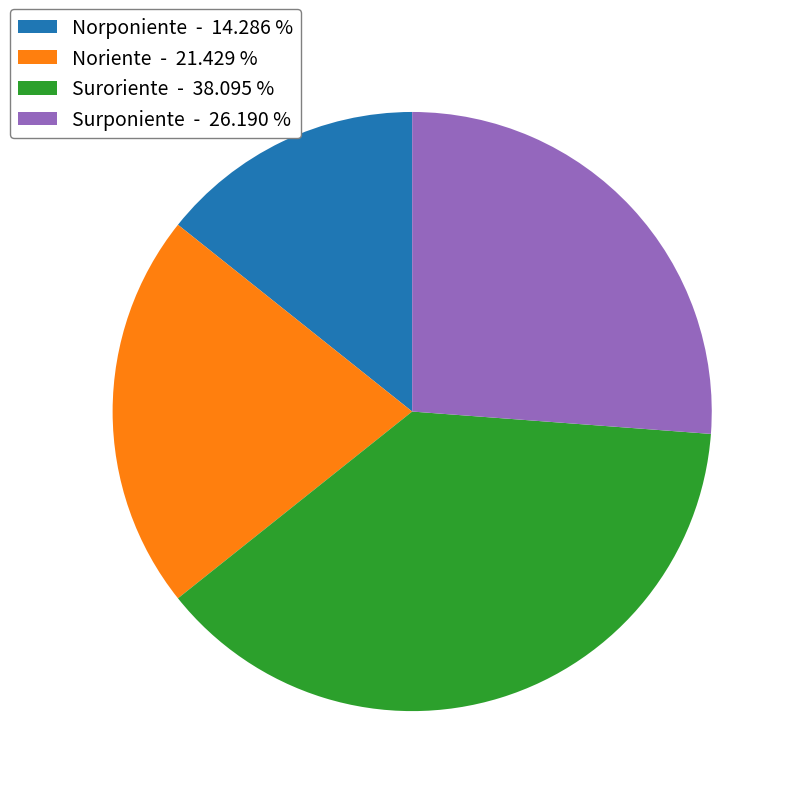

Which category has the biggest portion of the pie?

Suroriente